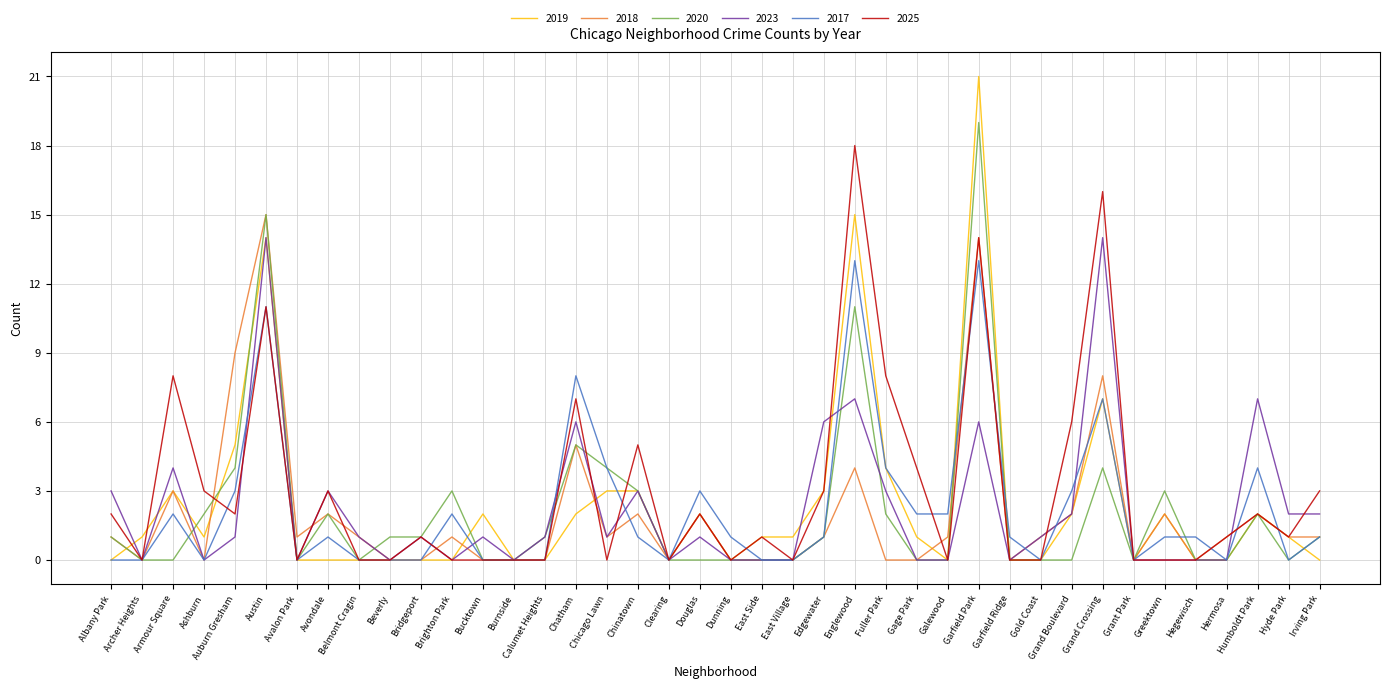

List the series in order of their peak value, highest first.

2019, 2020, 2025, 2018, 2023, 2017